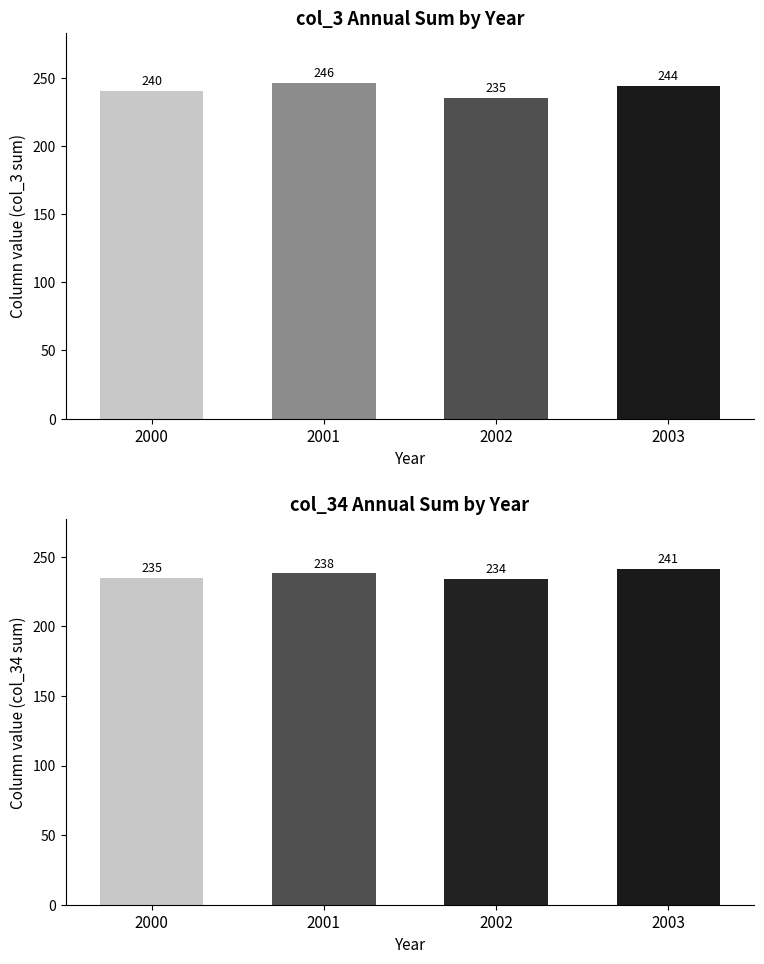

What value does the col_3 series have at 2001, to the nearest 5?

245